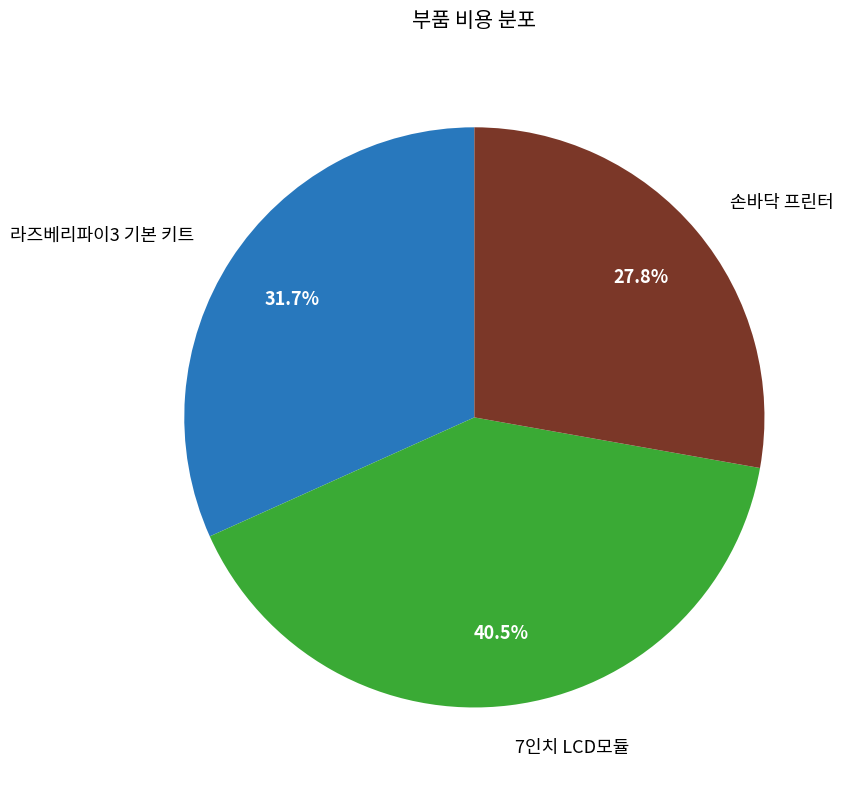

Is there any slice that represents more than half of the pie?

No